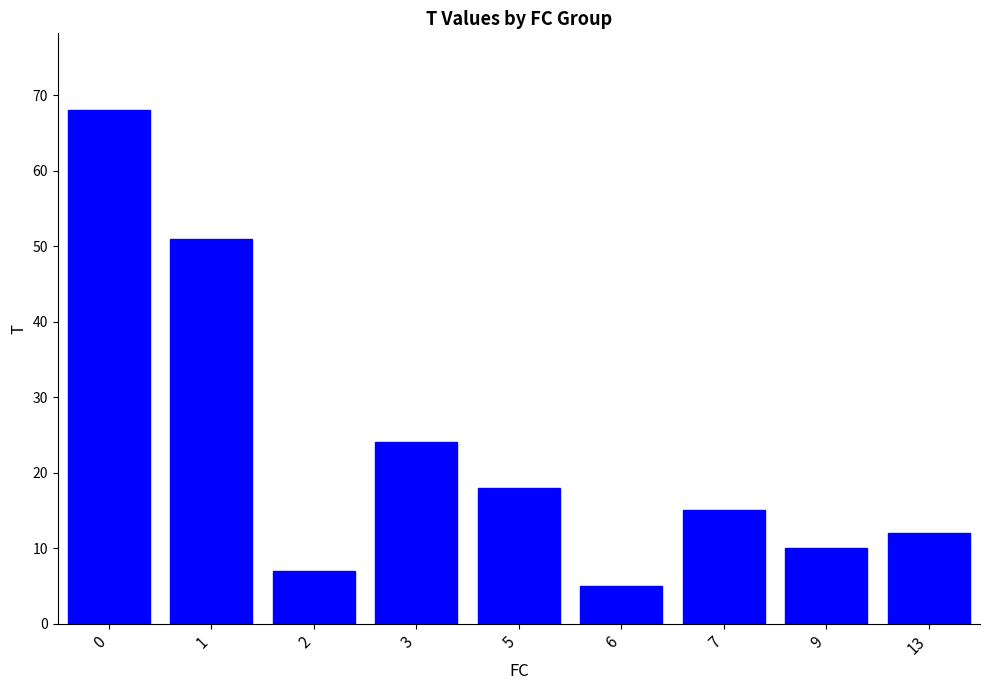

List the labels in order of value, smallest first.

6, 2, 9, 13, 7, 5, 3, 1, 0